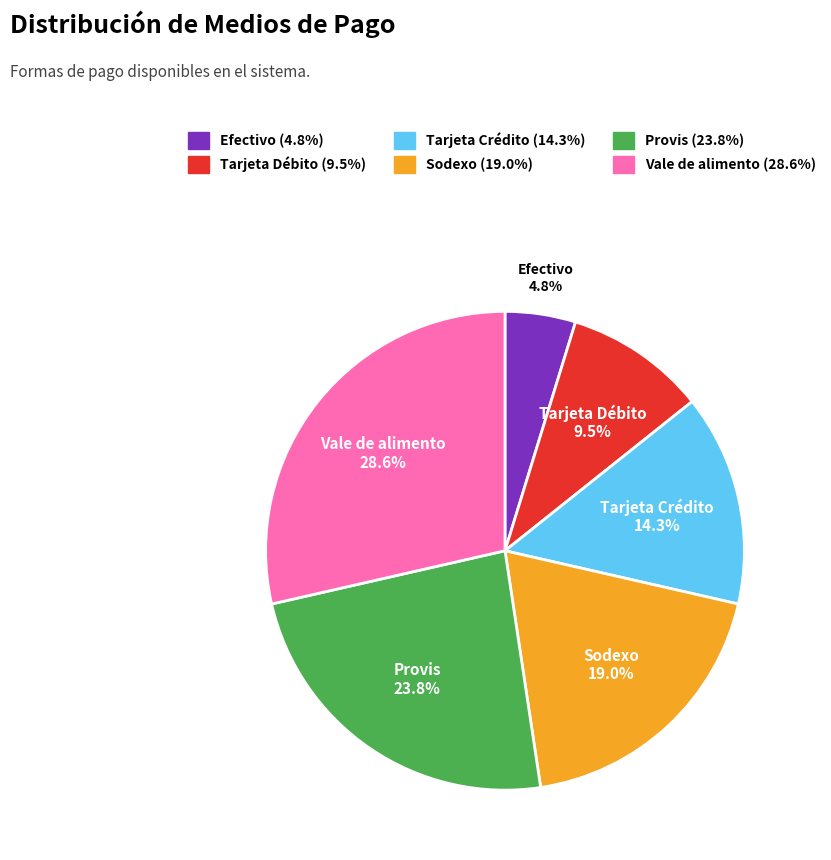

To the nearest percent, what portion does Efectivo represent?

5%